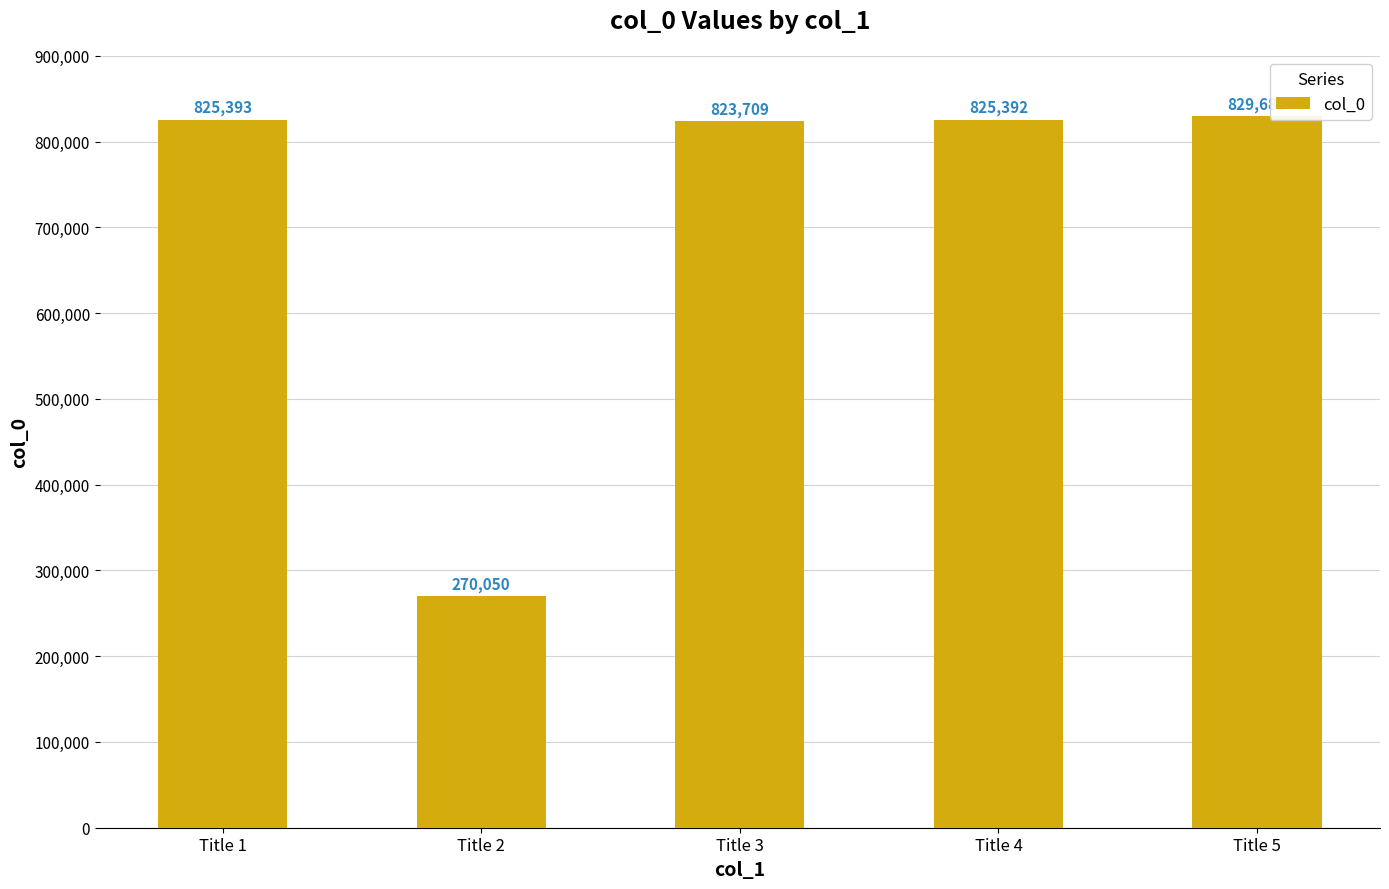

What is the change in value from Title 4 to Title 5?

+4296